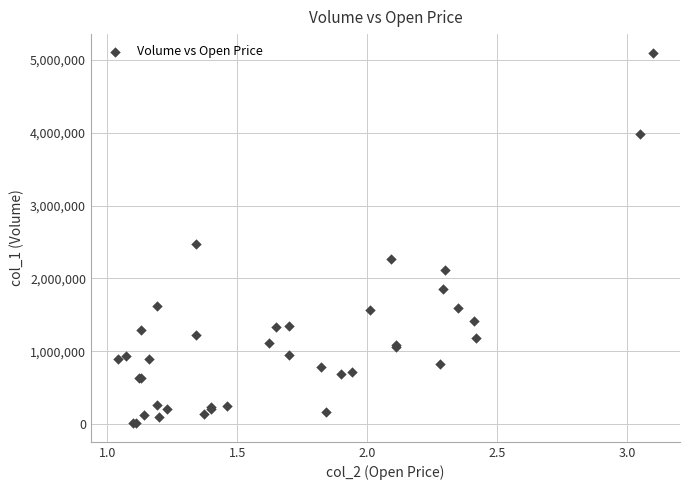

What Y value in the scatter plot is closest to 2554500?

2471000